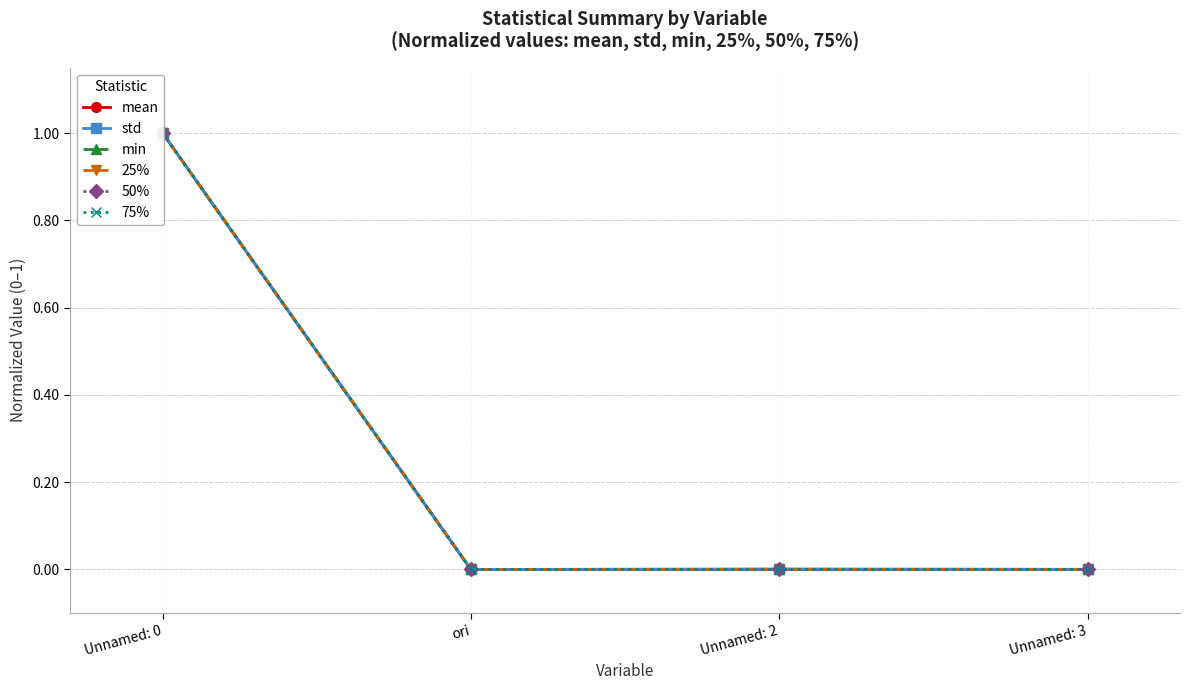

Reading left to right, what are all the values shown in this chart?

mean: 1.0	0.0	0.0	0.0
std: 1.0	0.0	0.0	0.0
min: 1.0	0.0	0.0	0.0
25%: 1.0	0.0	0.0	0.0
50%: 1.0	0.0	0.0	0.0
75%: 1.0	0.0	0.0	0.0